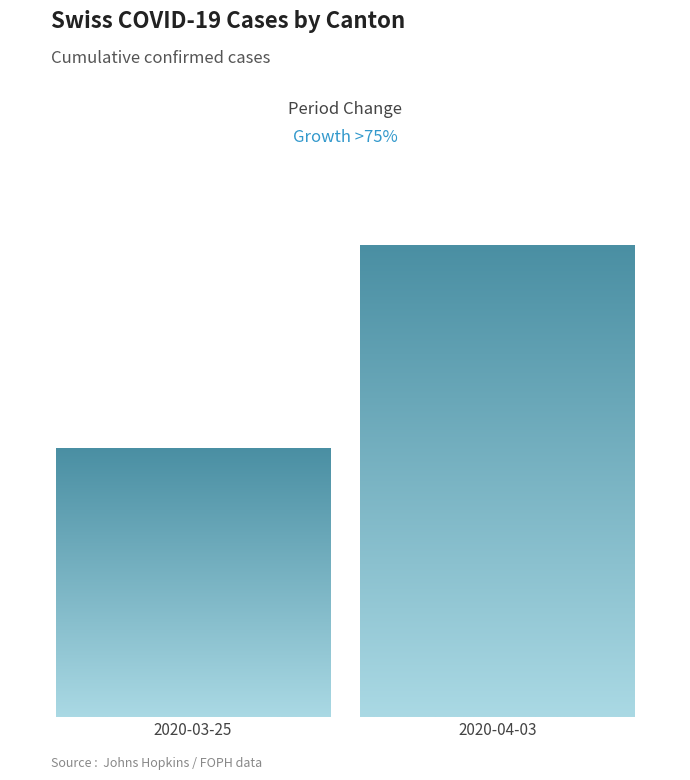

What is the value of the CH bar at the 2nd from the left?

15809